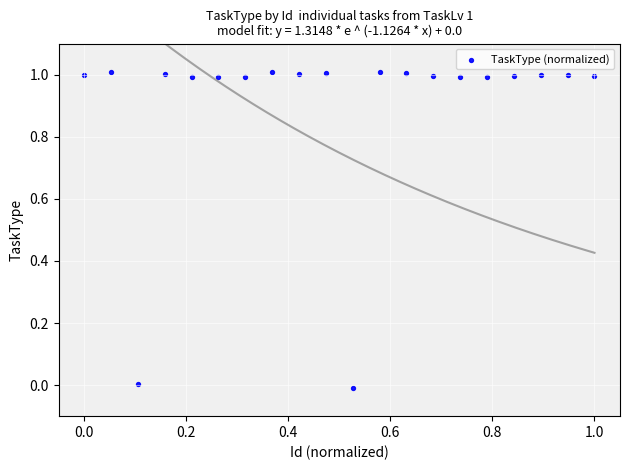

What is the range of Y values (max minus min)?

1.0